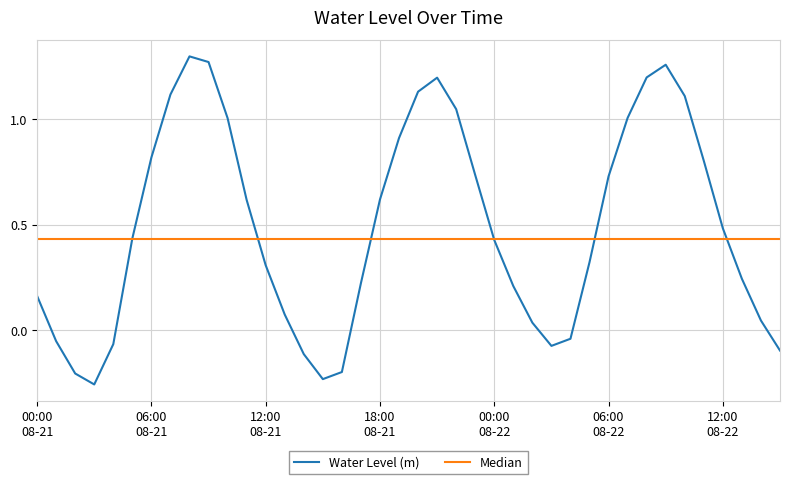

The chart shows a value of 1.1 at 2023-08-21 07:00. True or false?

True